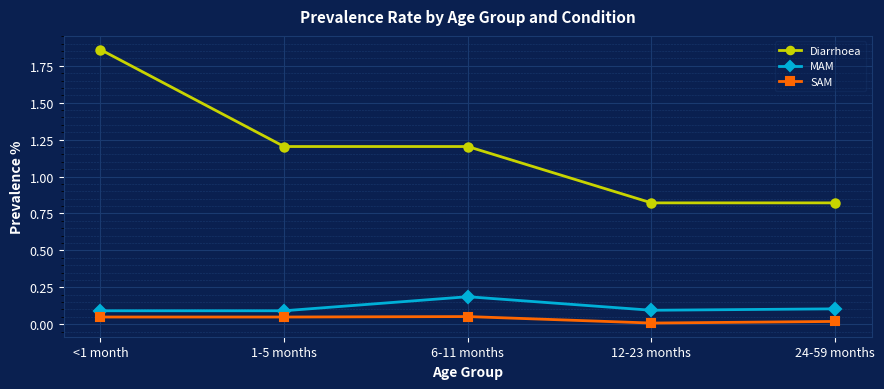

Is it true that SAM equals 0.1 at 6-11 months?

True